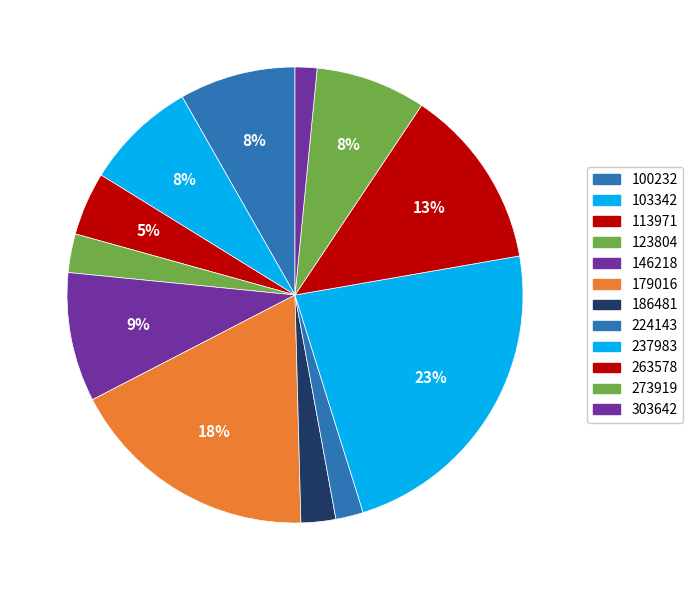

Is it true that 237983 is 32% of the pie?

False